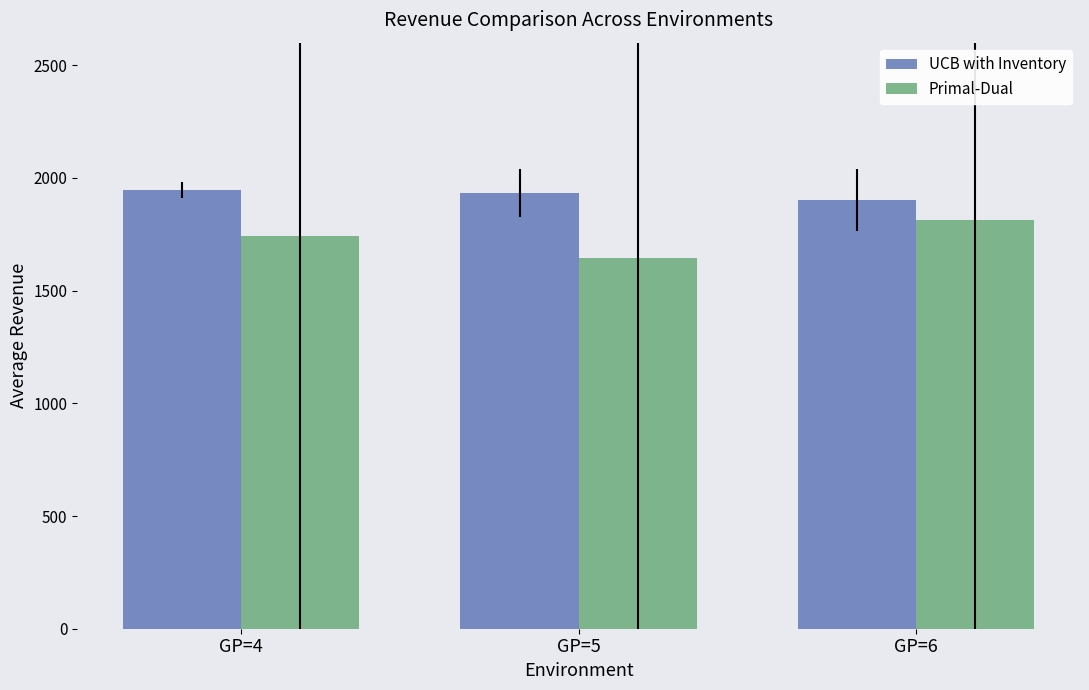

What value does the Primal-Dual series have at GP=4?

1740.5